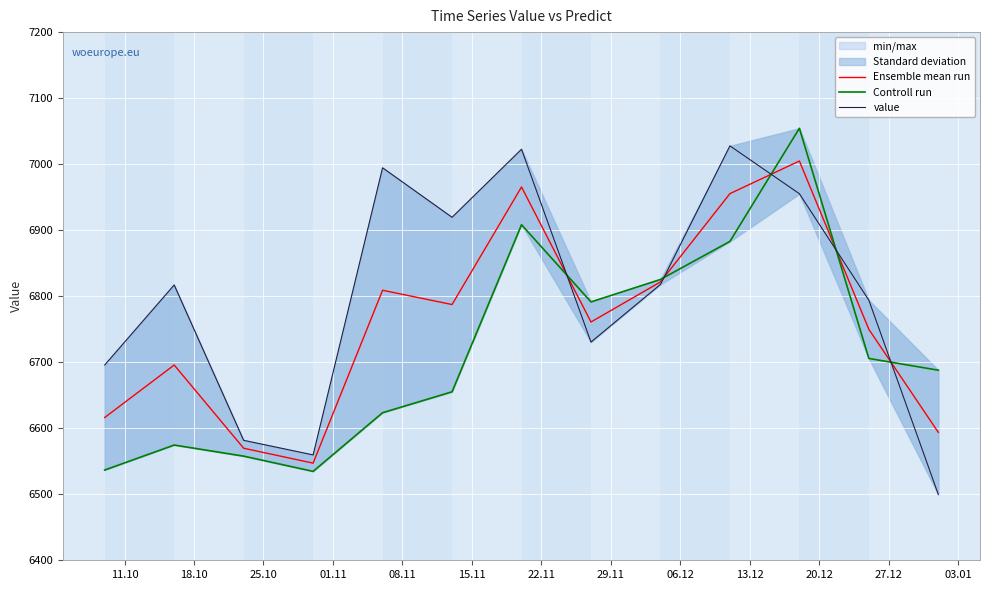

What is the lowest value of the Ensemble mean run series?

6547.1